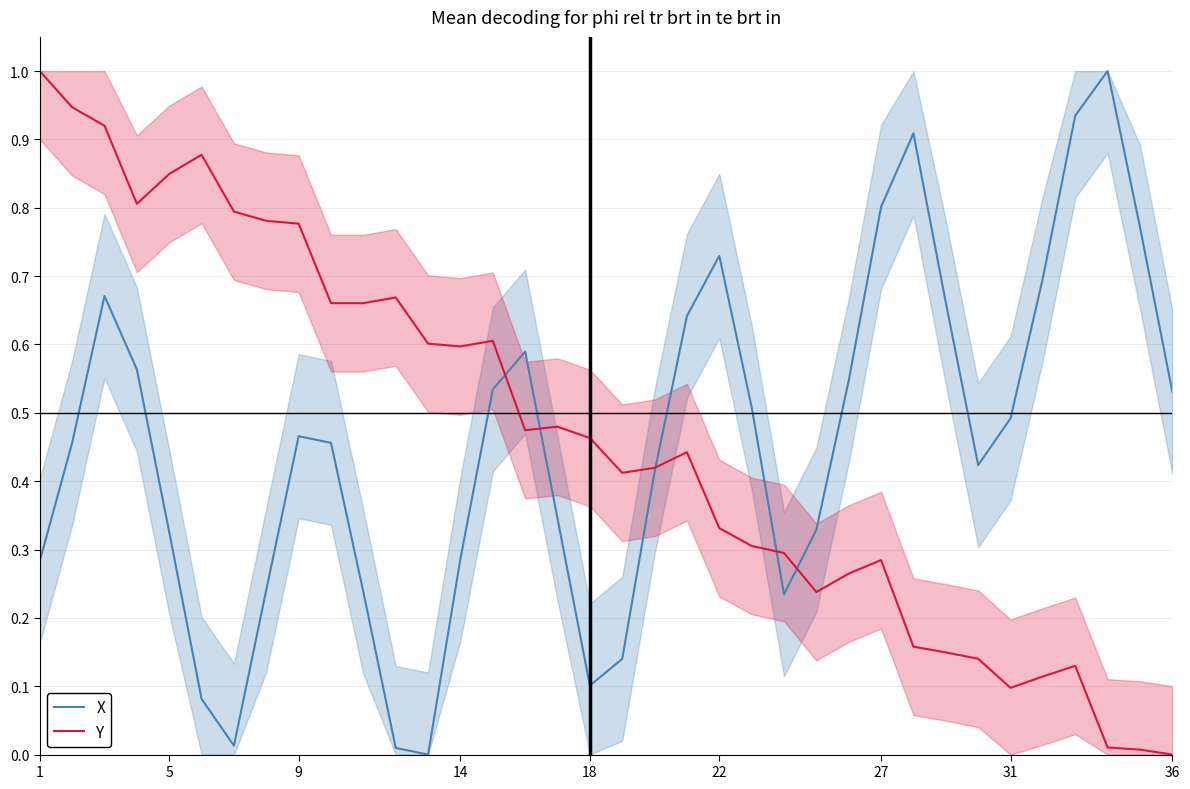

What is the average value of the Y series?

0.5